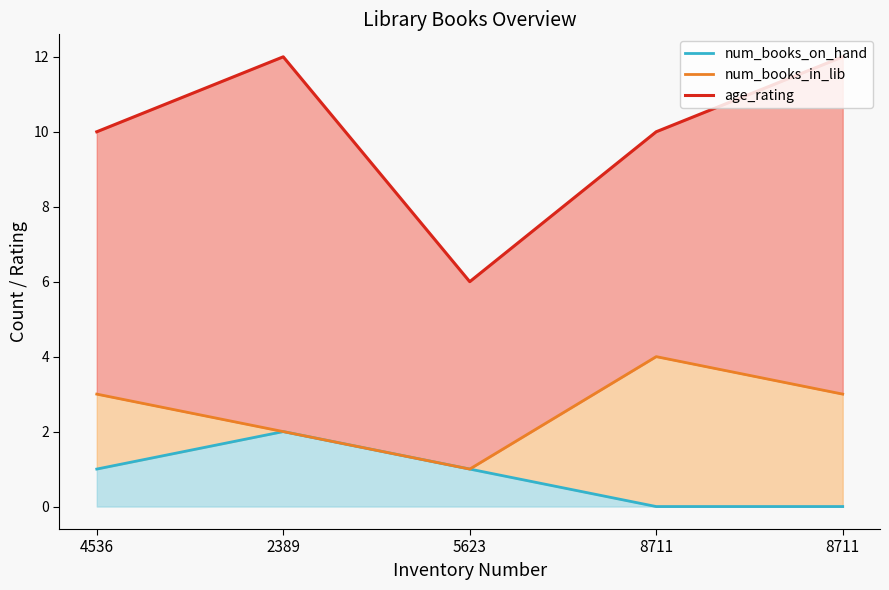

Does the chart display data point markers on the line(s)?

No